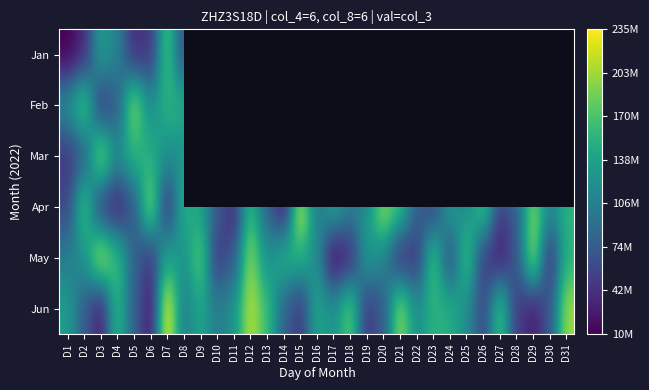

List the series in order of their peak value, lowest first.

Feb, Mar, May, Jan, Apr, Jun